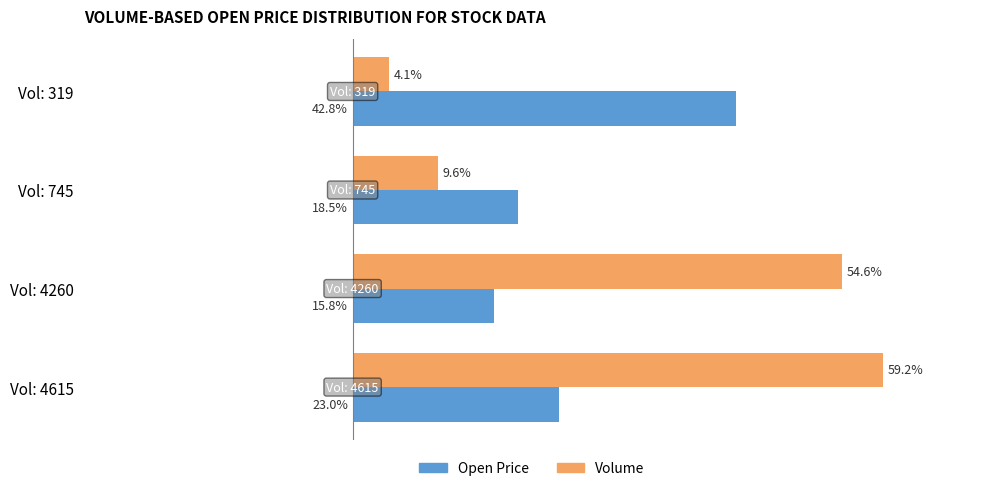

Which category has the highest value across all series?

Vol: 4615